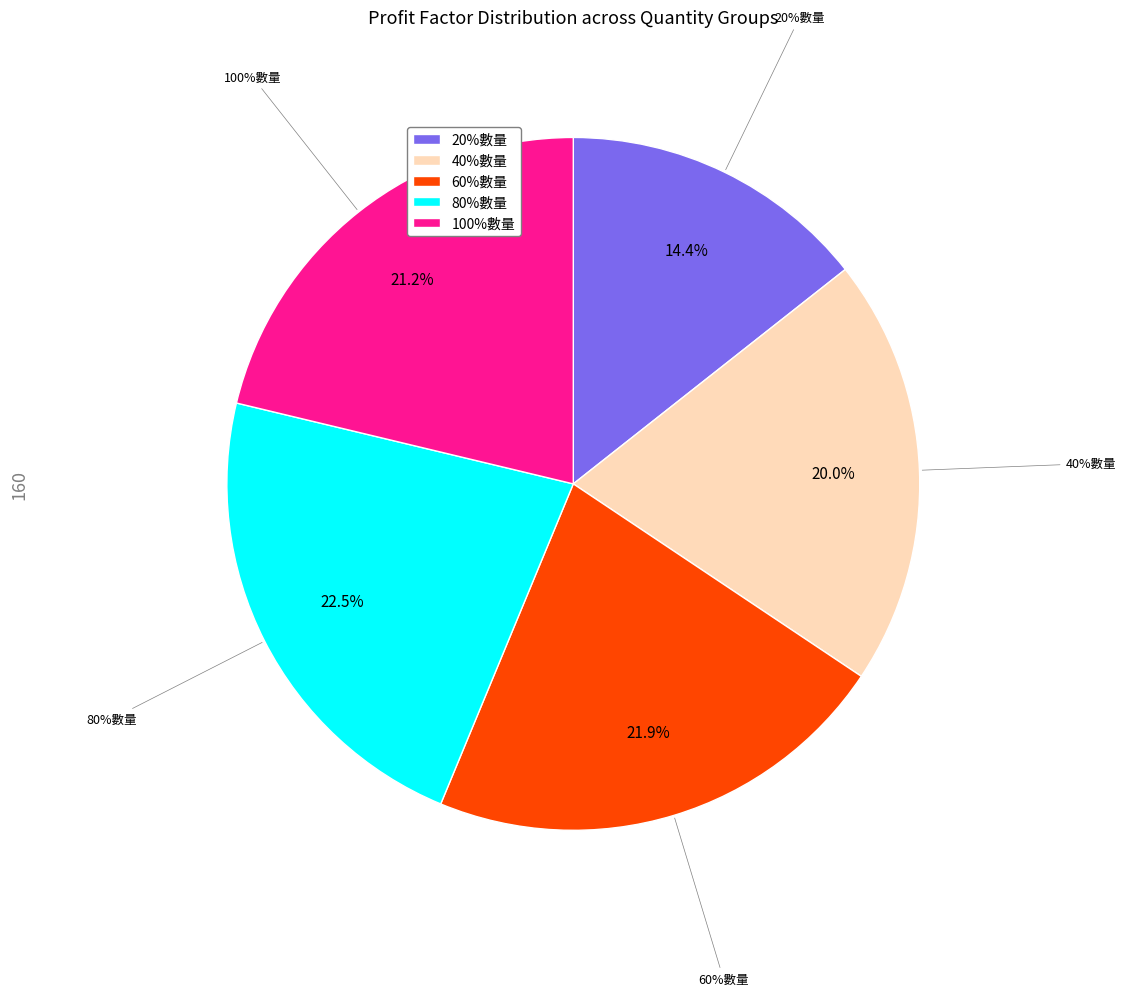

Is there a majority slice in this chart?

No